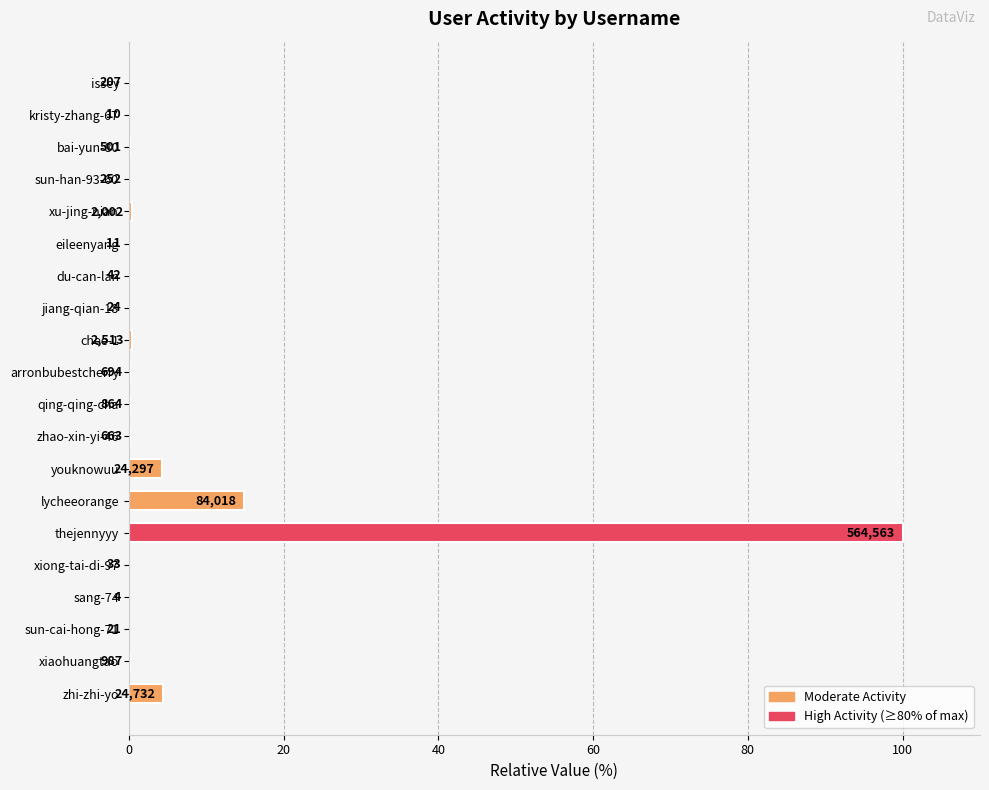

What is the greatest value displayed?

100.0